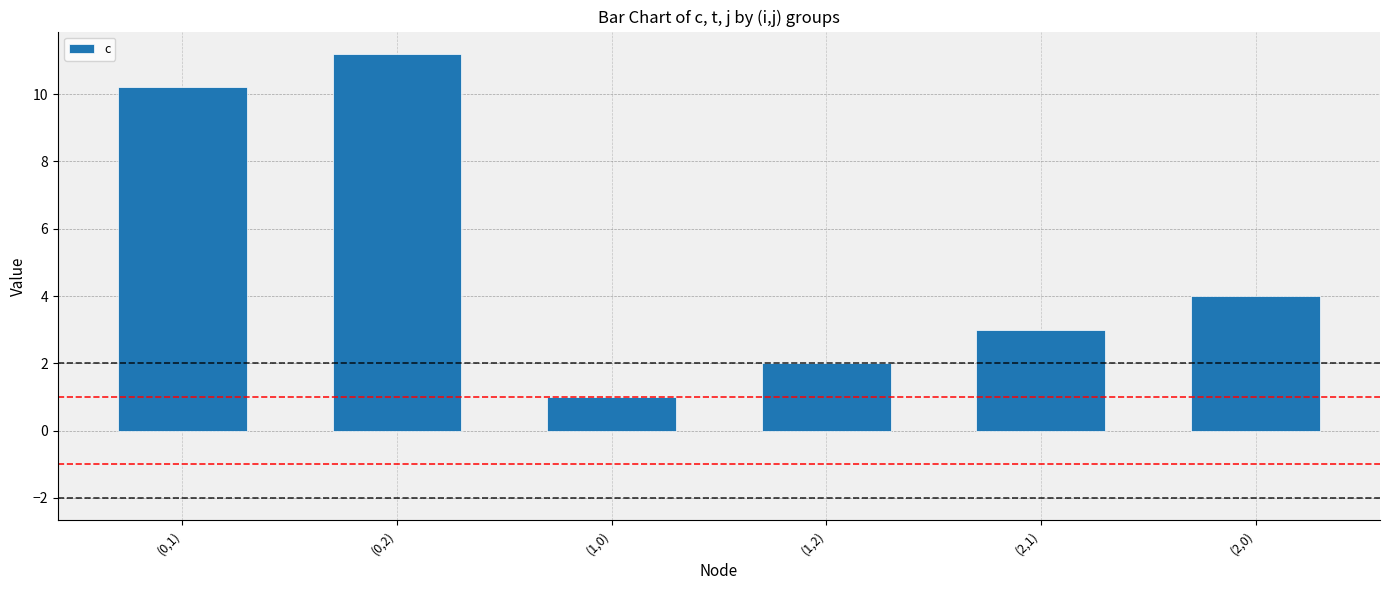

How many bars are there in total?

6